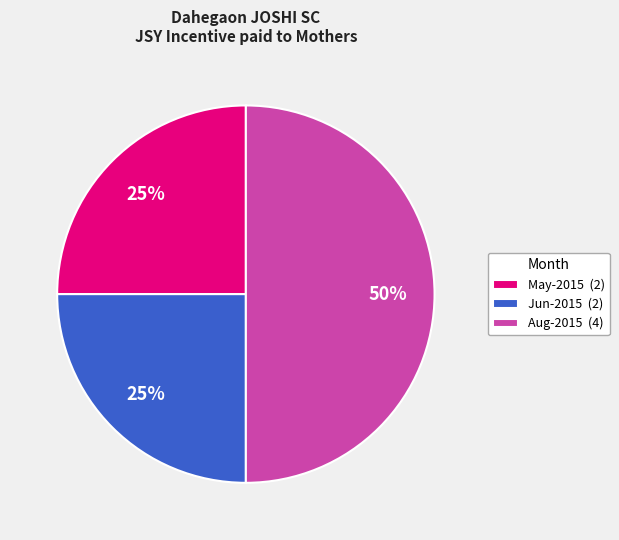

Does May-2015 (2) account for over 50% of the chart?

No